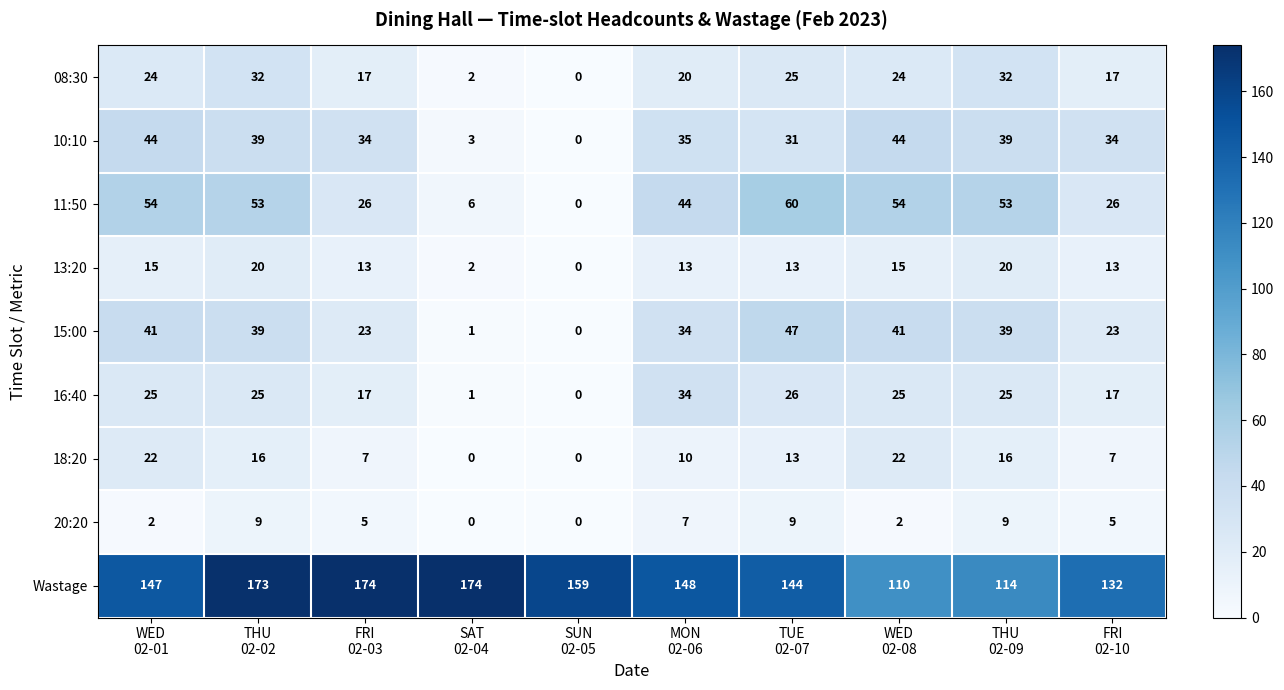

What is the greatest value displayed?

174